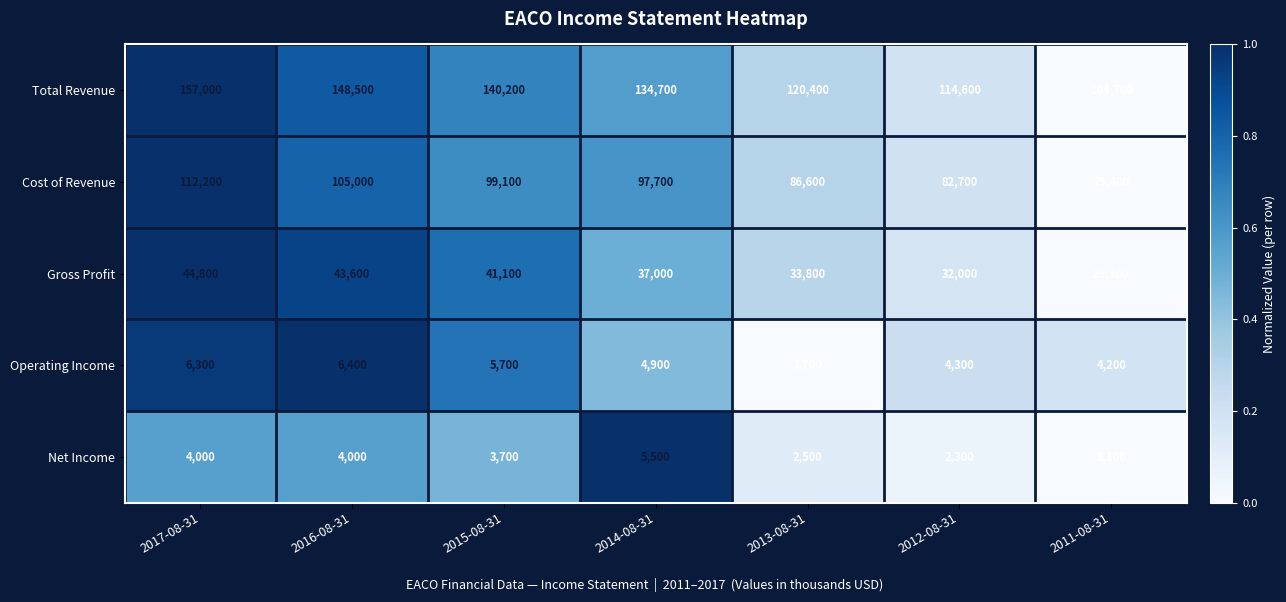

At which category is the sum across all series the highest?

2017-08-31